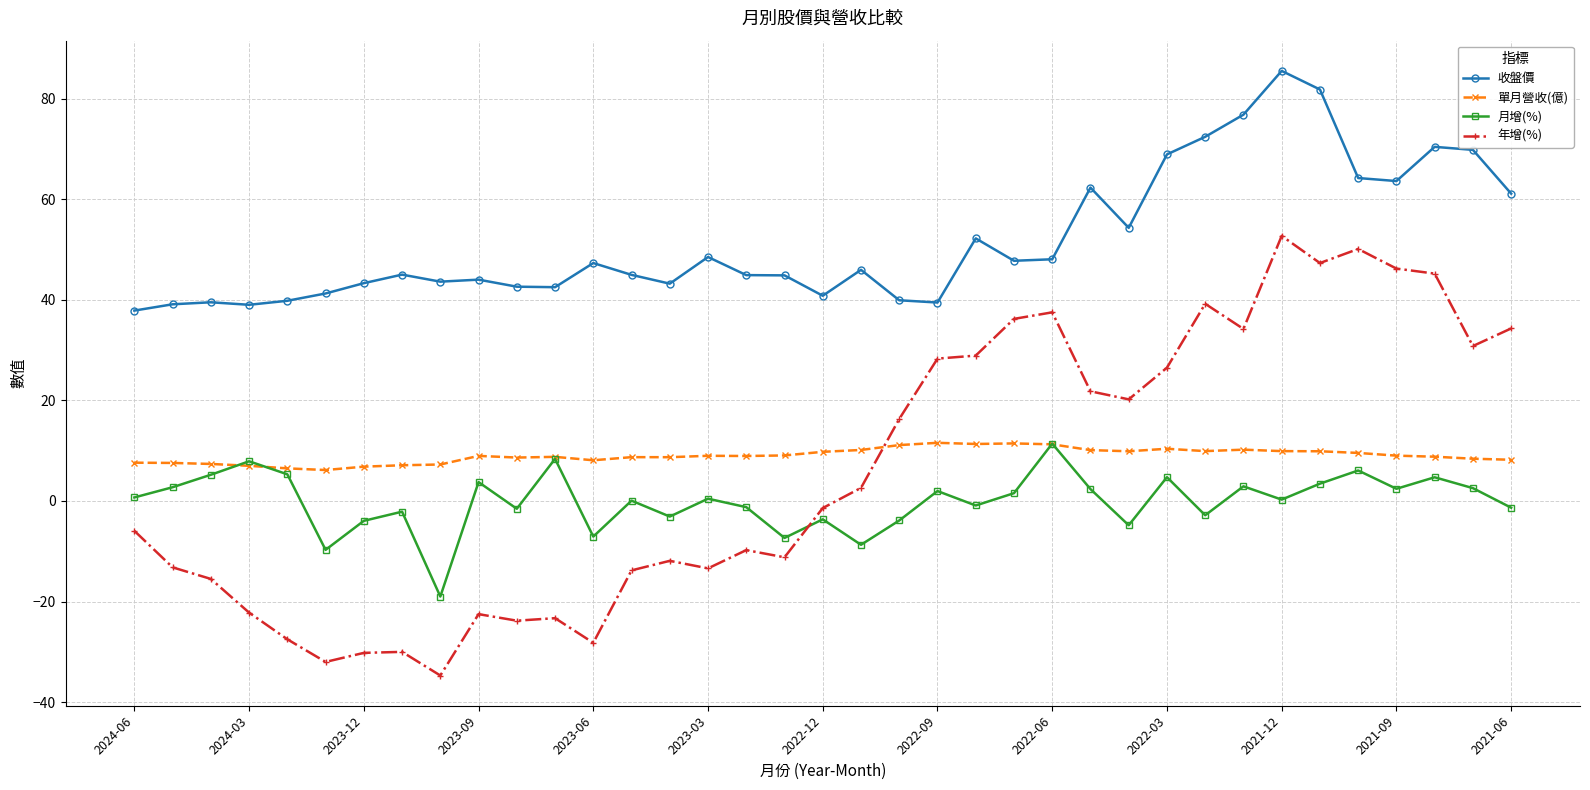

How many categories are shown in the chart?

37